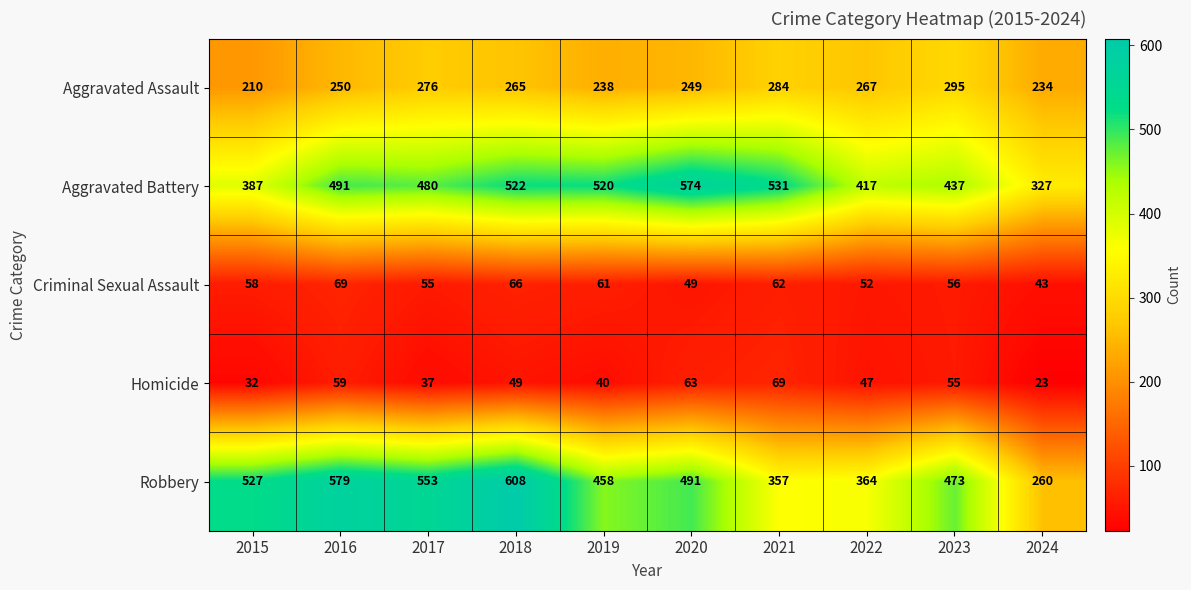

At which category is the sum across all series the highest?

2018